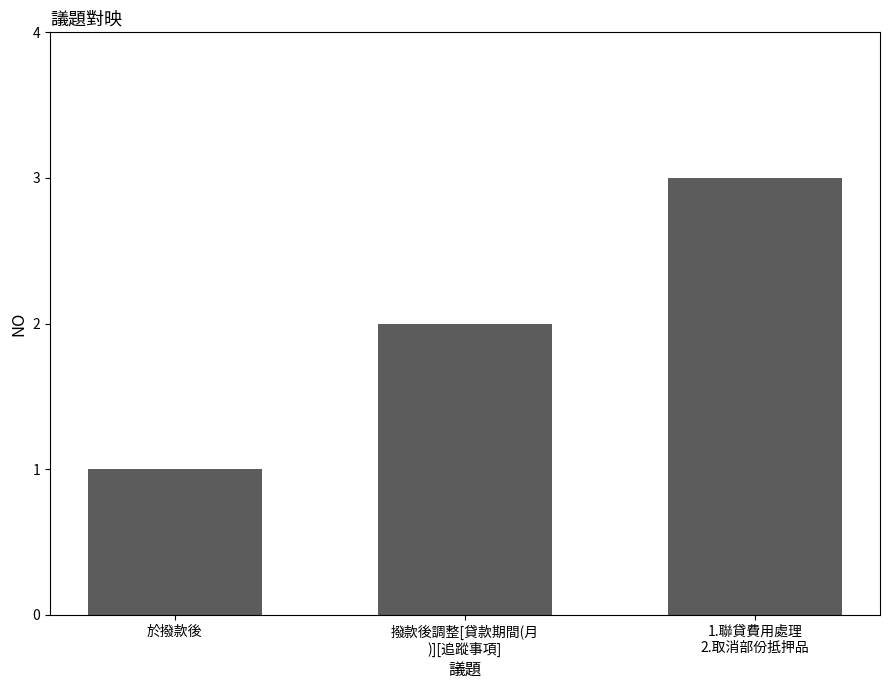

Approximately how many times larger is the value at 撥款後調整[貸款期間(月
)][追蹤事項] compared to 於撥款後?

2.0